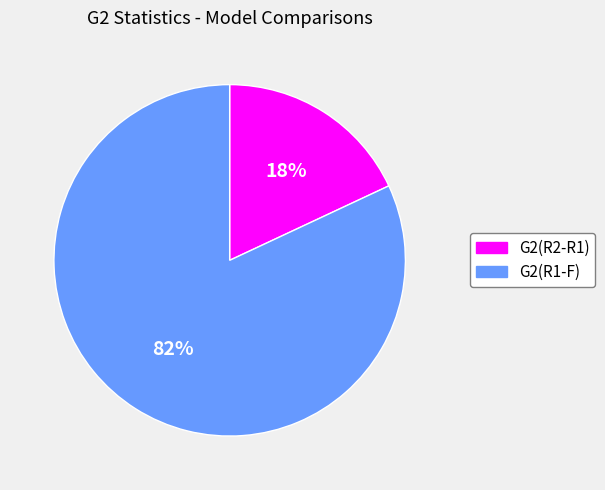

How many segments does this pie chart have?

2